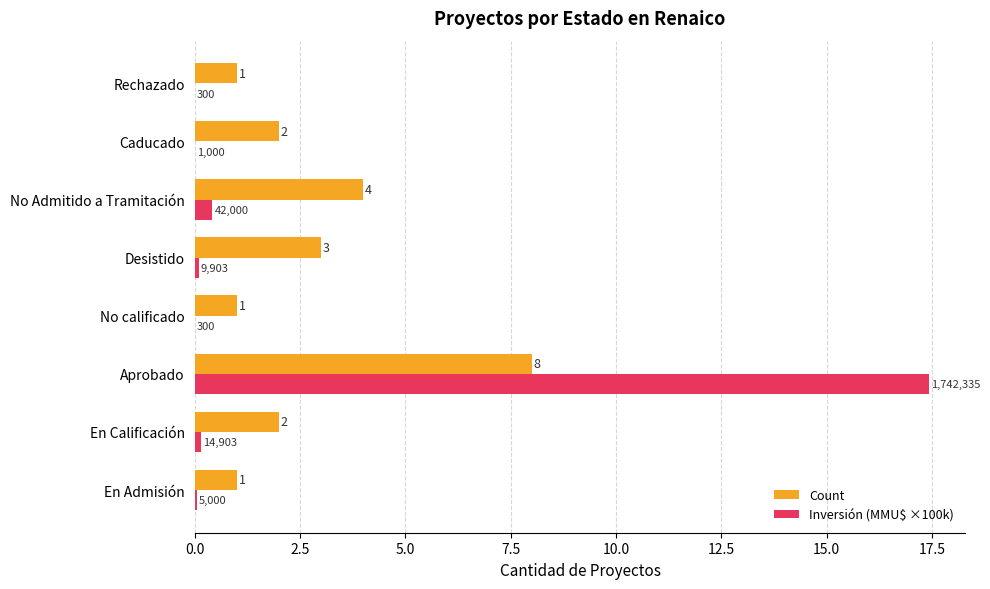

Which category has the highest value across all series?

Aprobado